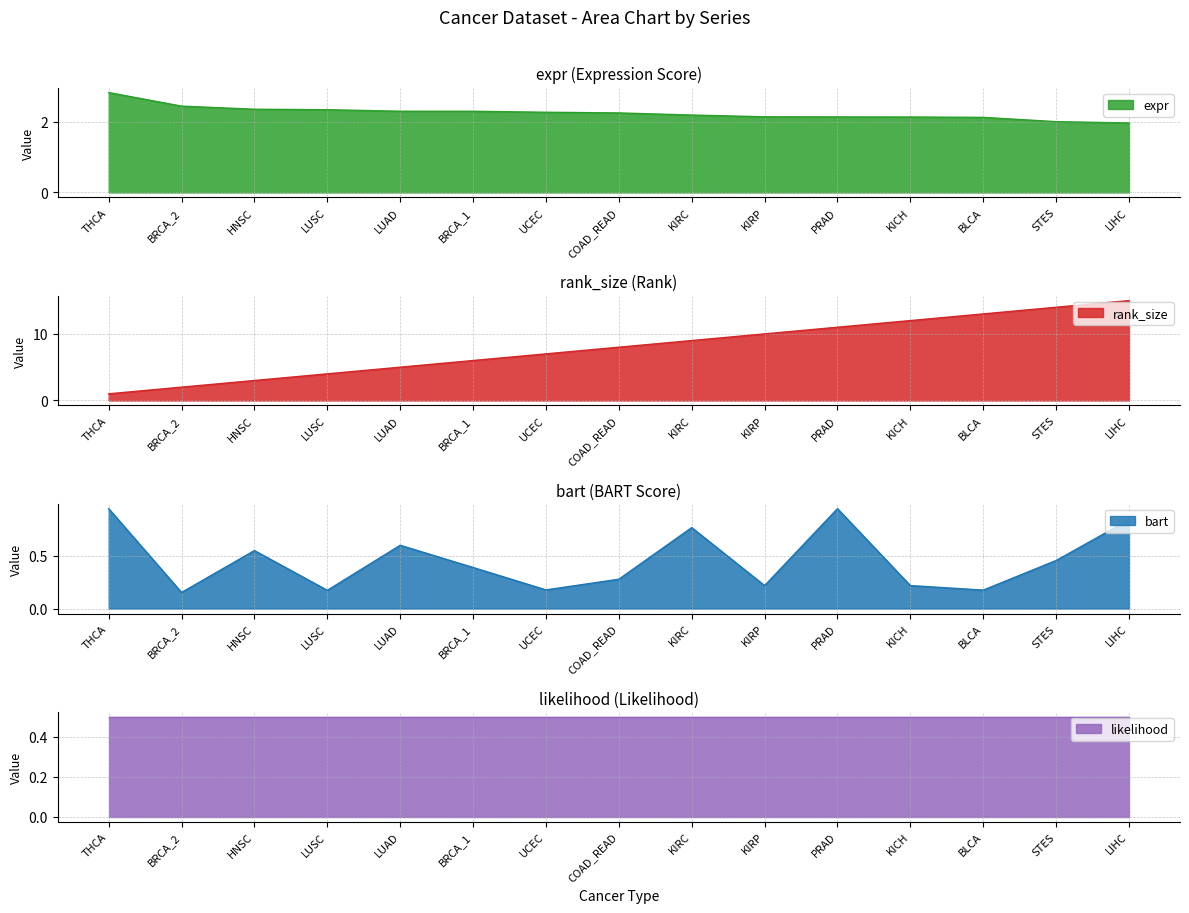

At which category is the sum across all series the highest?

LIHC